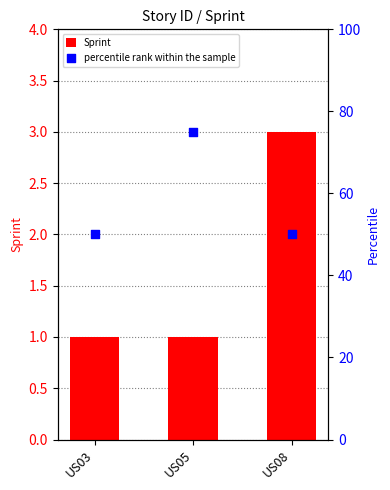

What are all the series names shown in the legend?

Sprint, percentile rank within the sample